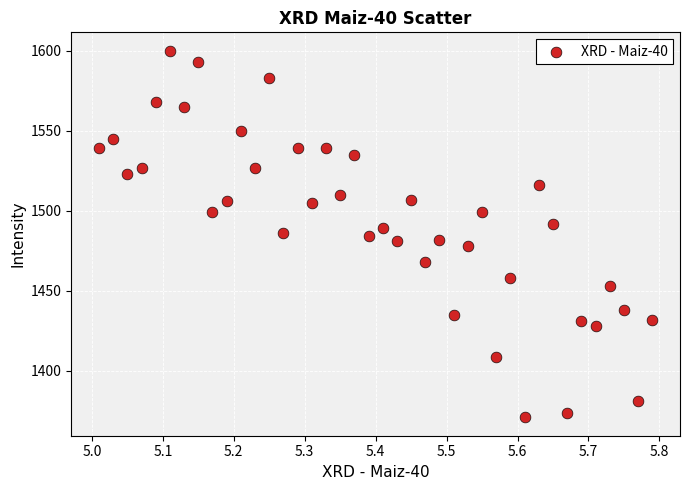

What is the range of Y values (max minus min)?

229